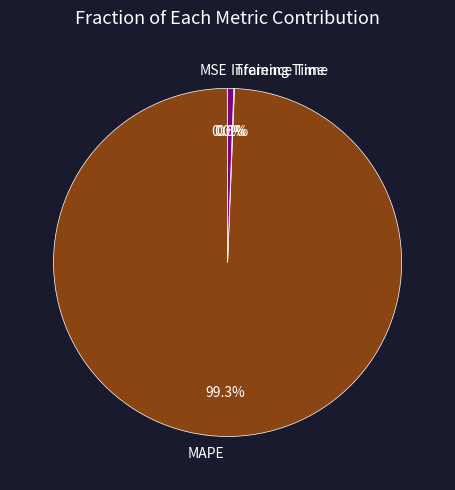

What is the largest slice in the pie chart?

MAPE